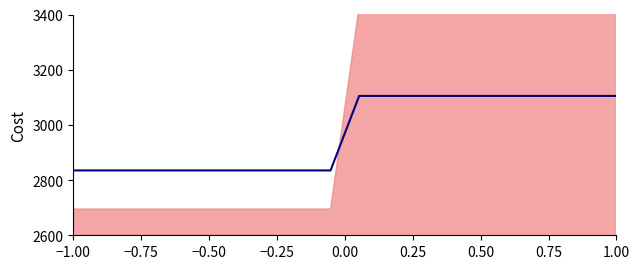

What is the average value?

2970